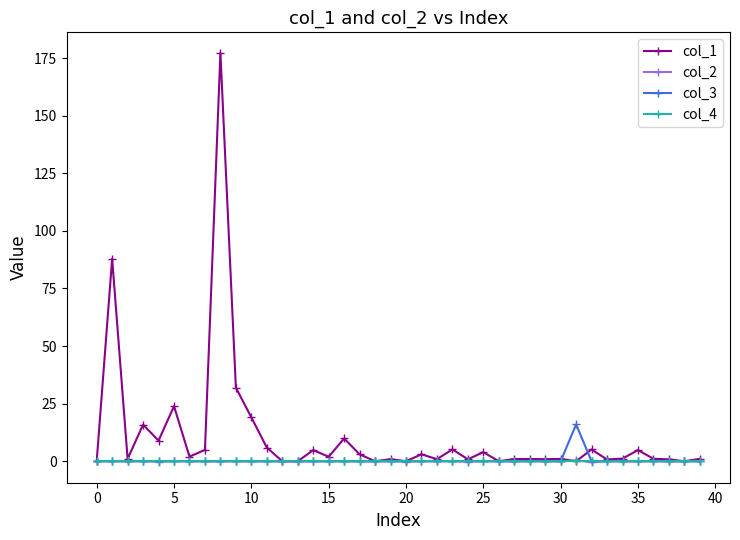

Count the number of data series in this chart.

4